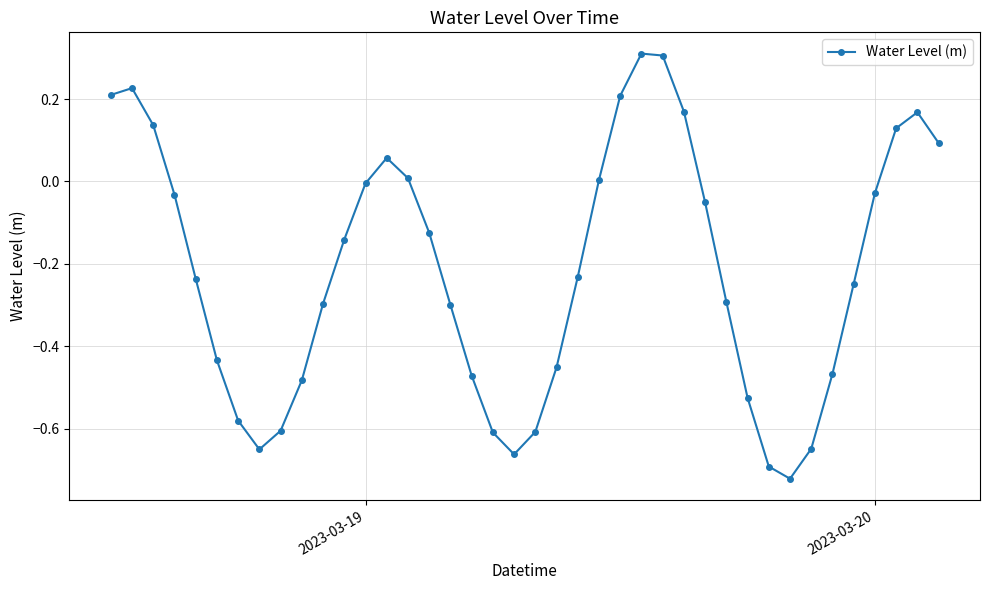

True or false: the data has more than 1 interior local peaks.

True